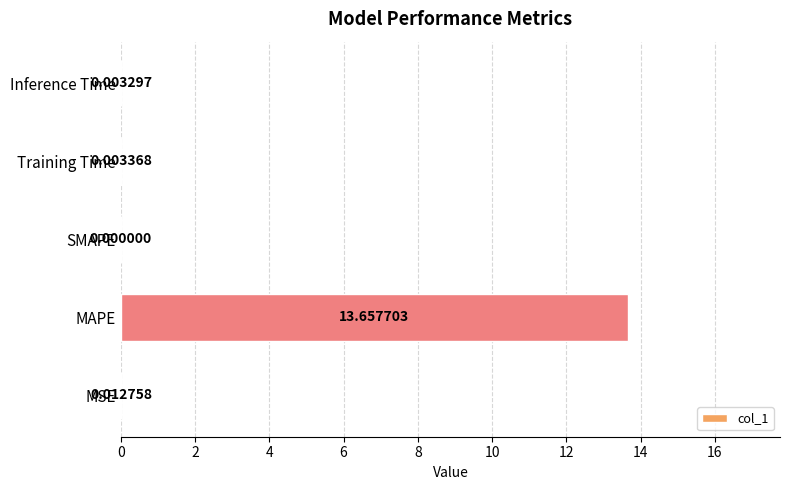

Which has a higher value, MSE or Inference Time?

MSE